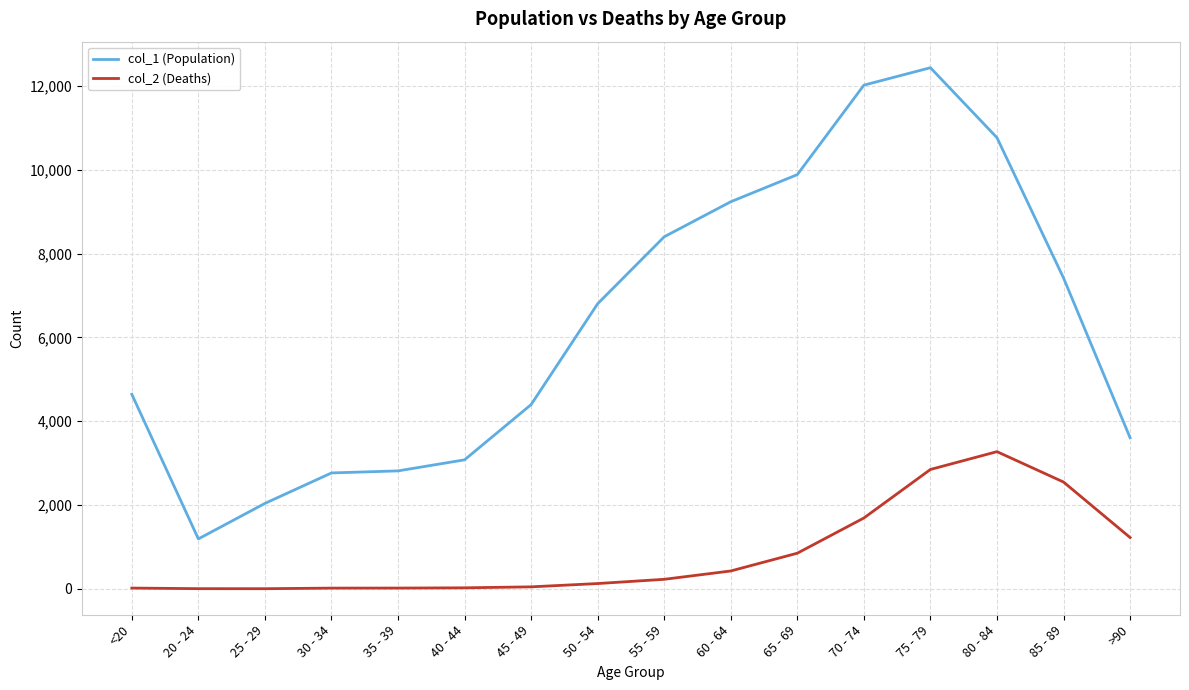

Is the value of col_1 (Population) at 20 - 24 greater than the value of col_2 (Deaths) at 55 - 59?

Yes